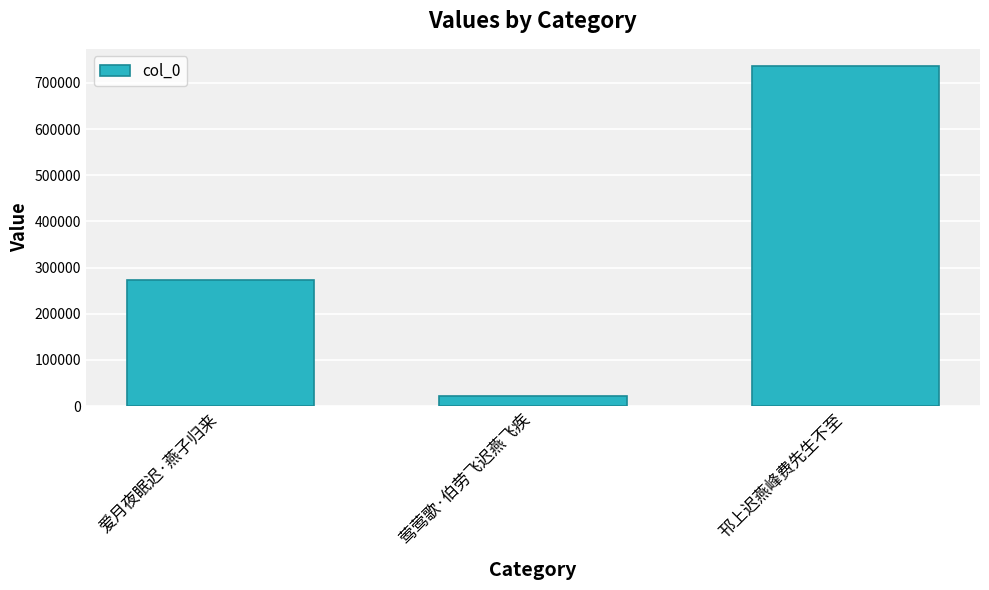

What is the label of the 2nd bar from the right?

莺莺歌·伯劳飞迟燕飞疾